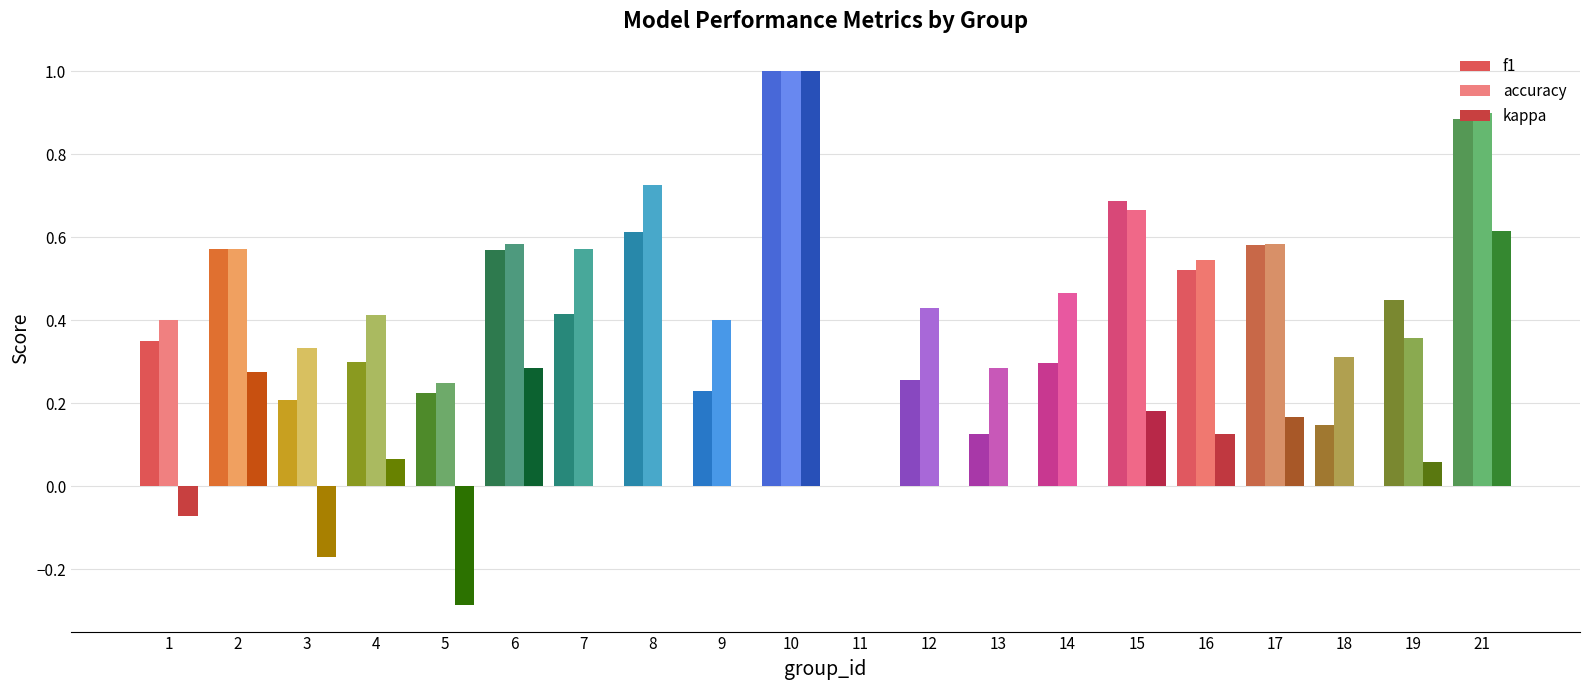

Reading left to right, extract all data points from this chart.

f1: 0.3	0.6	0.2	0.3	0.2	0.6	0.4	0.6	0.2	1.0	0.0	0.3	0.1	0.3	0.7	0.5	0.6	0.1	0.4	0.9
accuracy: 0.4	0.6	0.3	0.4	0.2	0.6	0.6	0.7	0.4	1.0	0.0	0.4	0.3	0.5	0.7	0.5	0.6	0.3	0.4	0.9
kappa: -0.1	0.3	-0.2	0.1	-0.3	0.3	0.0	0.0	0.0	1.0	0.0	0.0	0.0	0.0	0.2	0.1	0.2	0.0	0.1	0.6